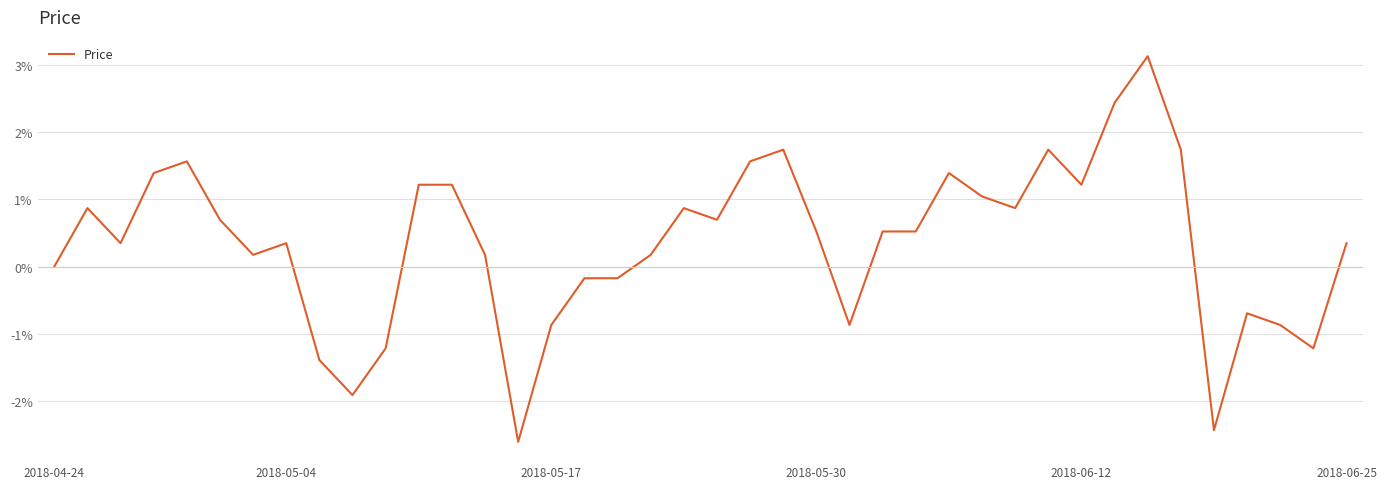

What is the average value?

0.4